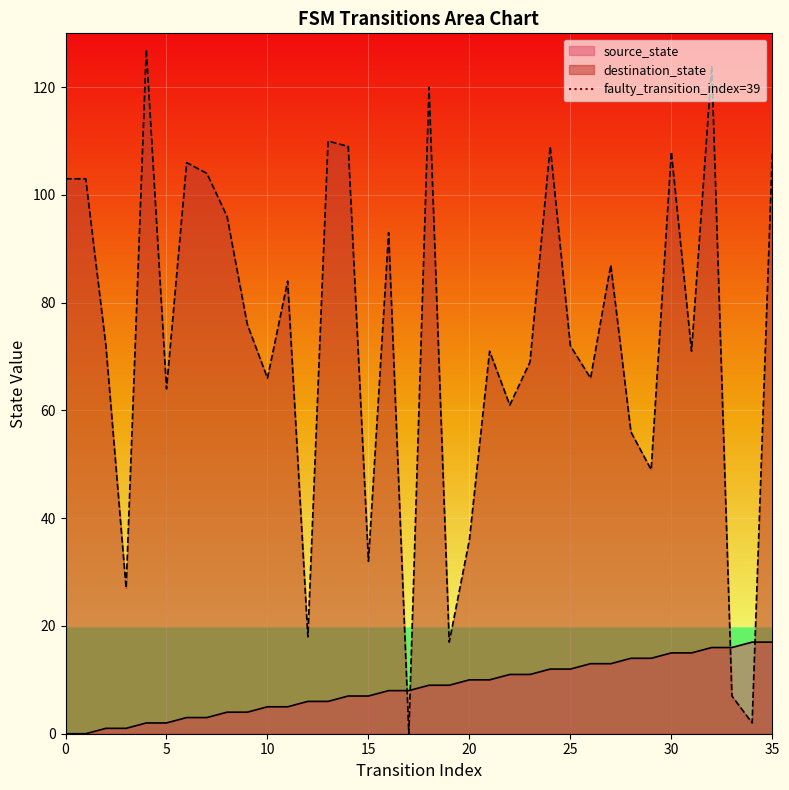

Which series ends up on top after the final intersection of source_state and destination_state?

destination_state